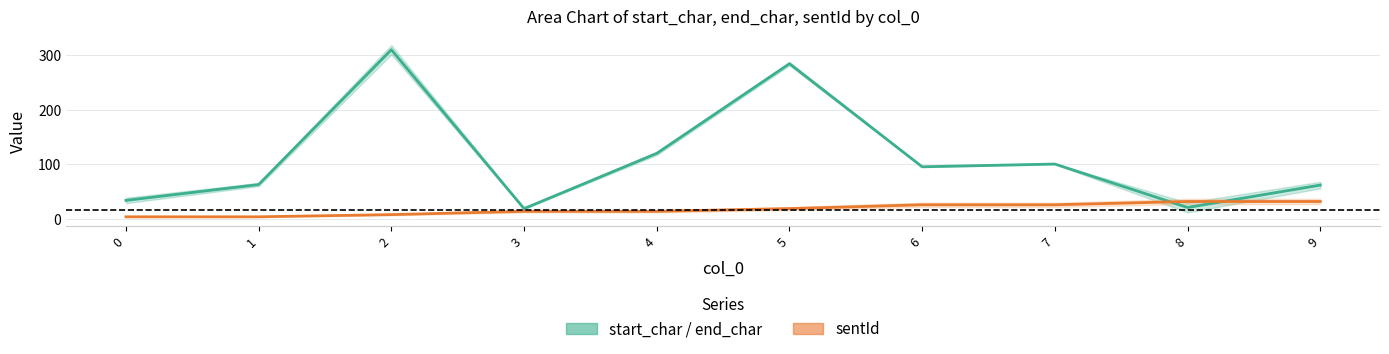

Which series has the widest spread of values?

start_char